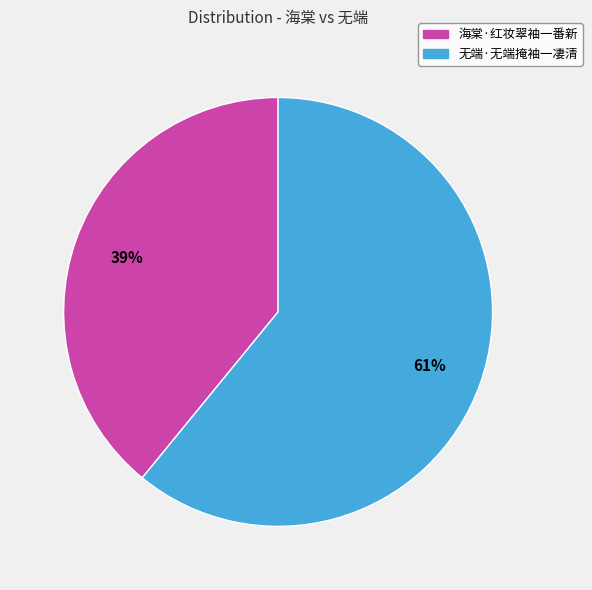

Does 无端·无端掩袖一凄清 account for over 50% of the chart?

Yes